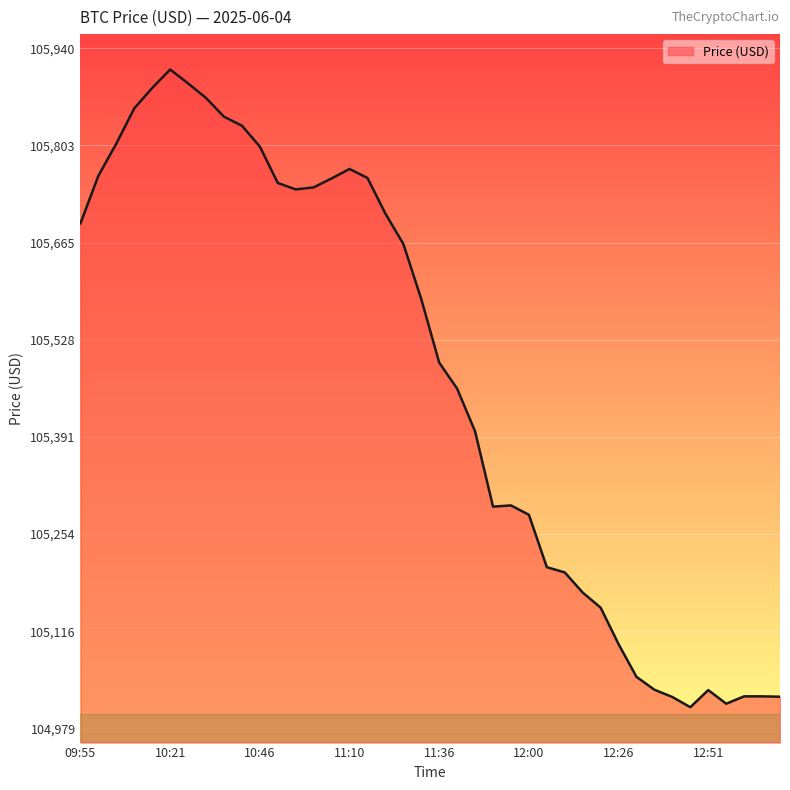

What is the difference between the maximum and minimum values?

901.0